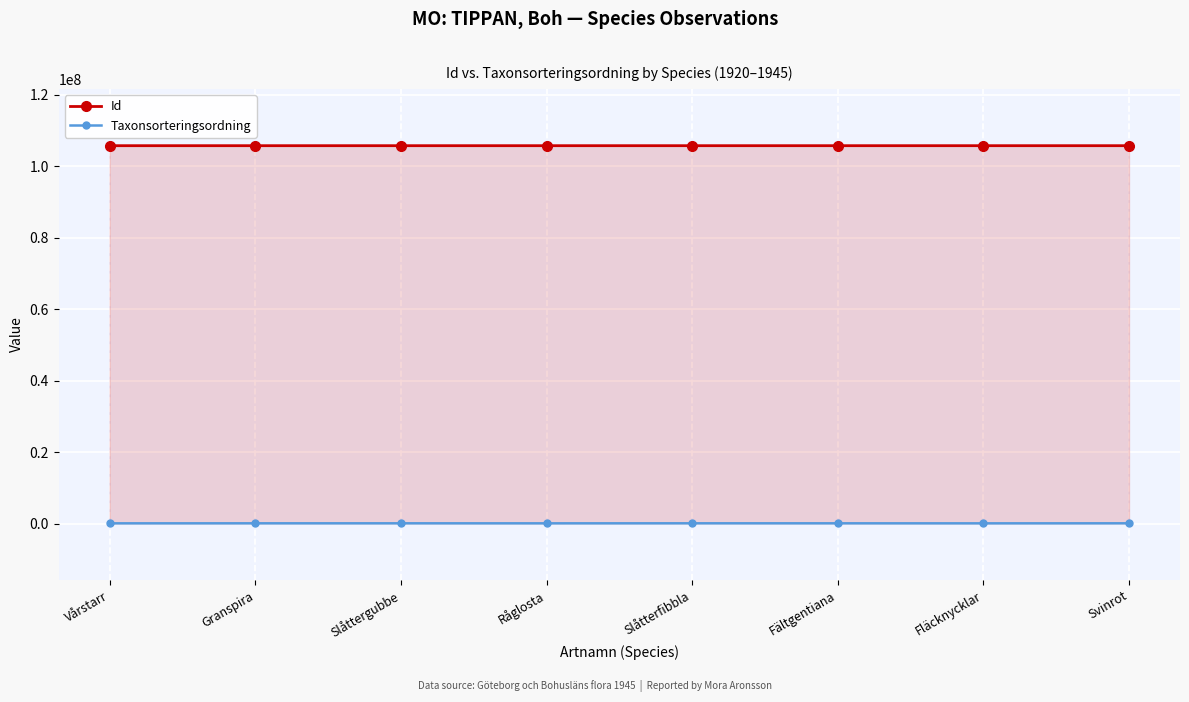

How many categories are shown in the chart?

8